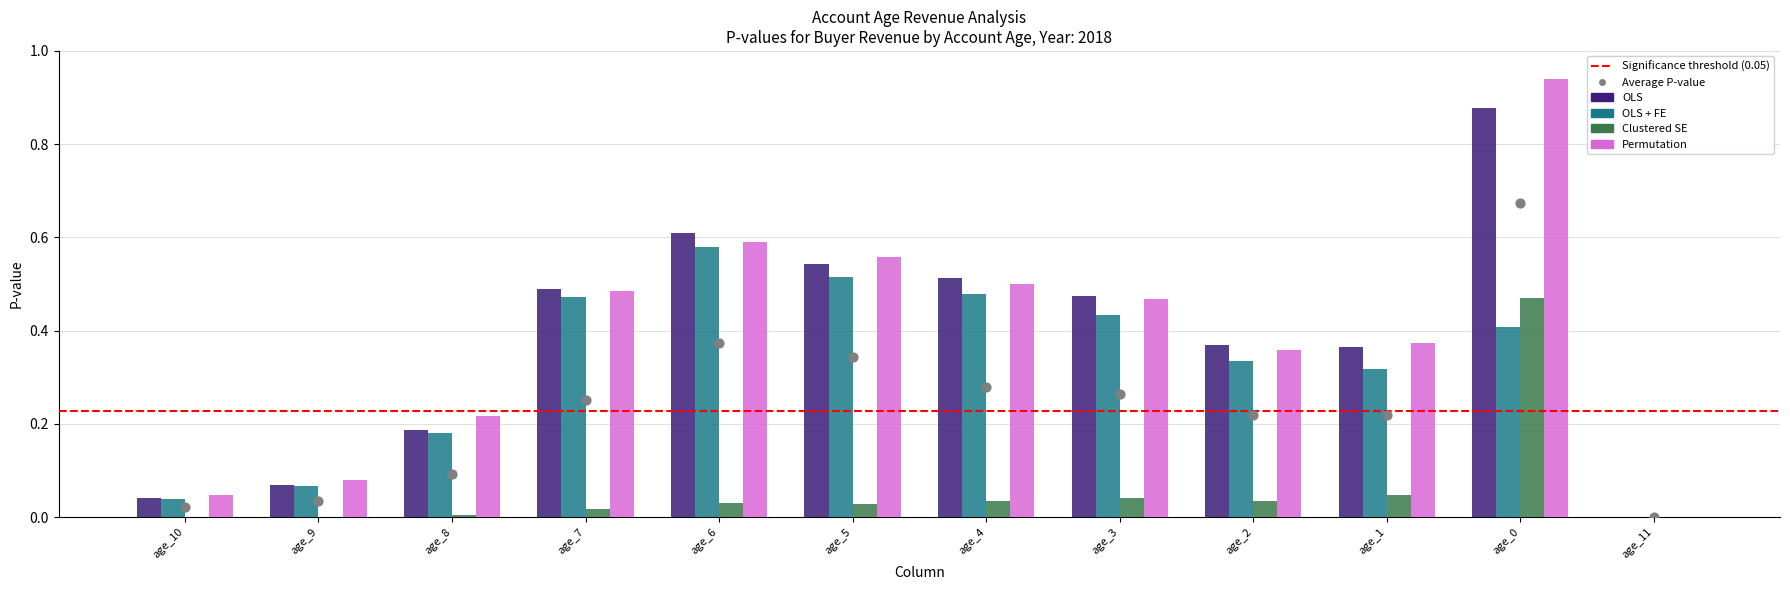

At how many categories does at least one series exceed 0?

12